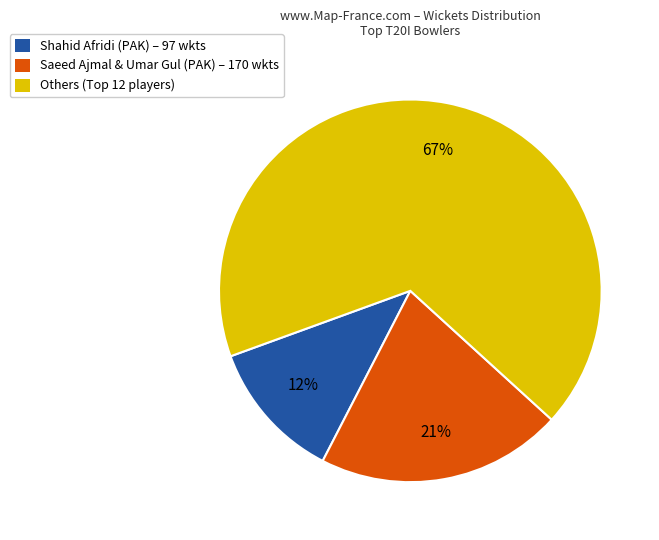

Is there any slice that represents more than half of the pie?

Yes